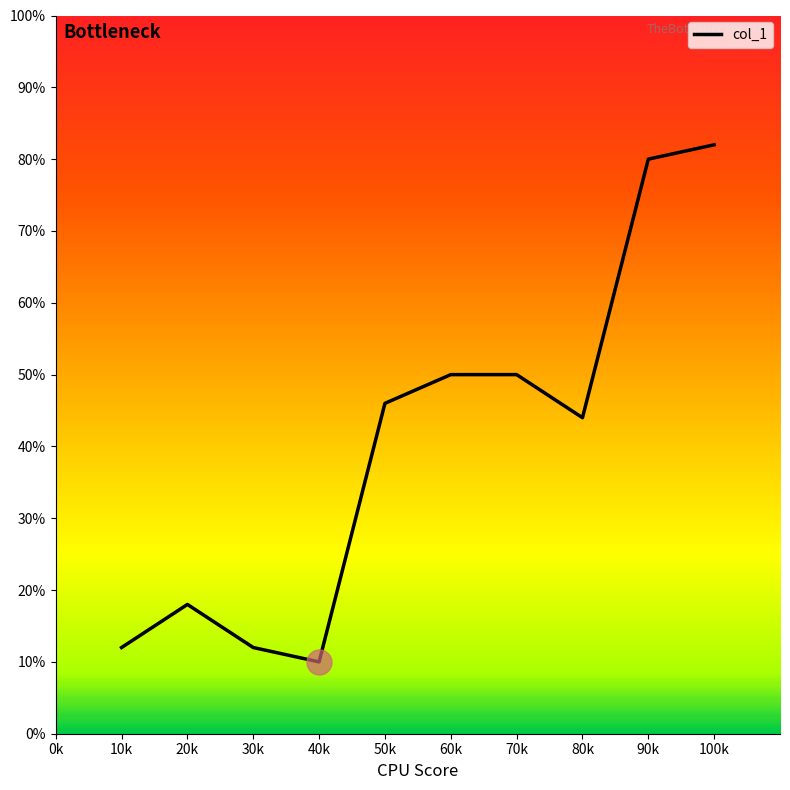

Which category has the lowest value across all series?

40k